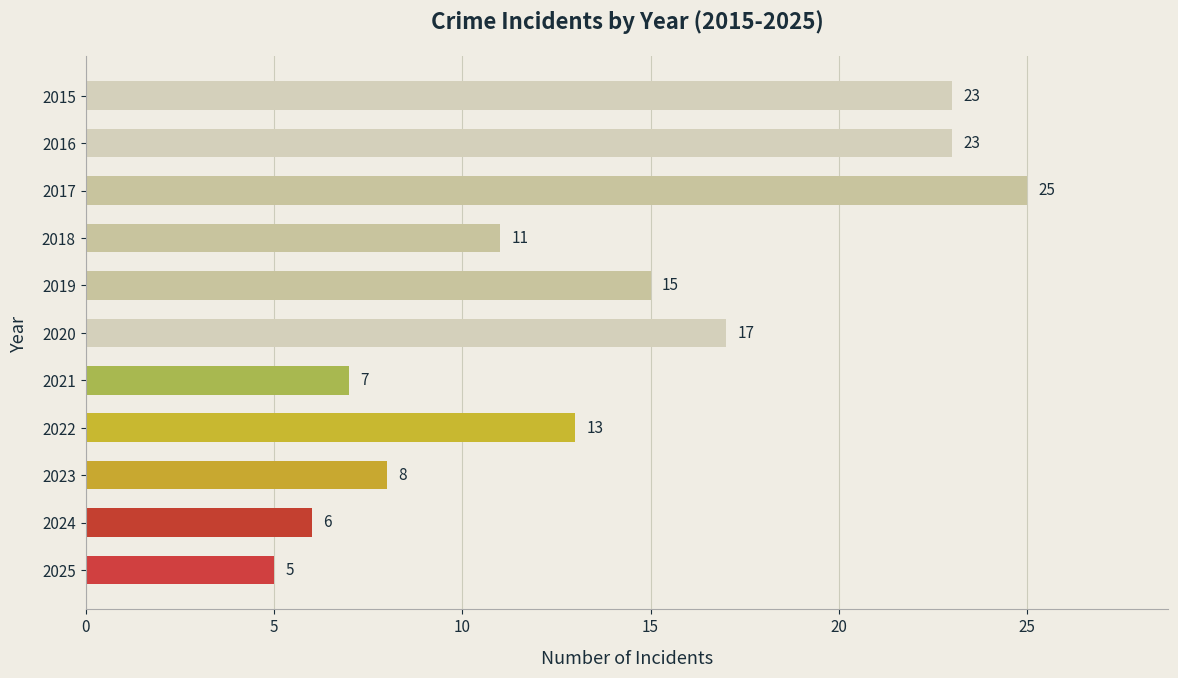

The value at 2025 is 3. True or false?

False